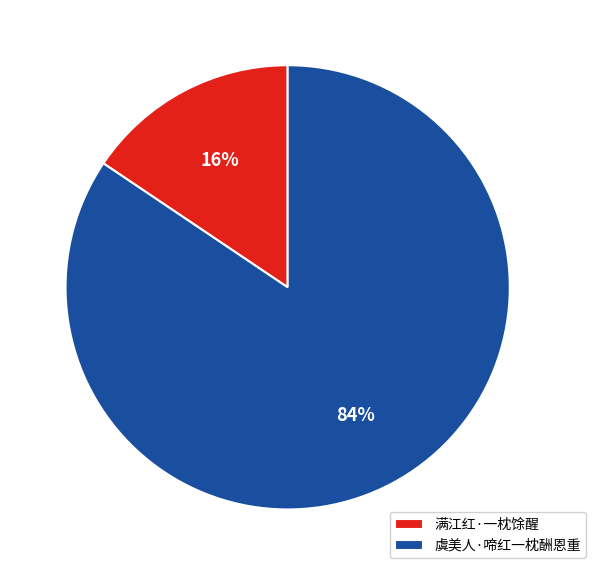

Which category has the biggest portion of the pie?

虞美人·啼红一枕酬恩重